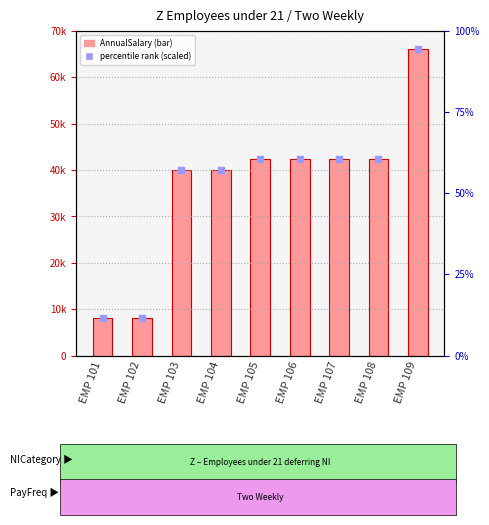

Which series has the widest spread of Y values?

AnnualSalary